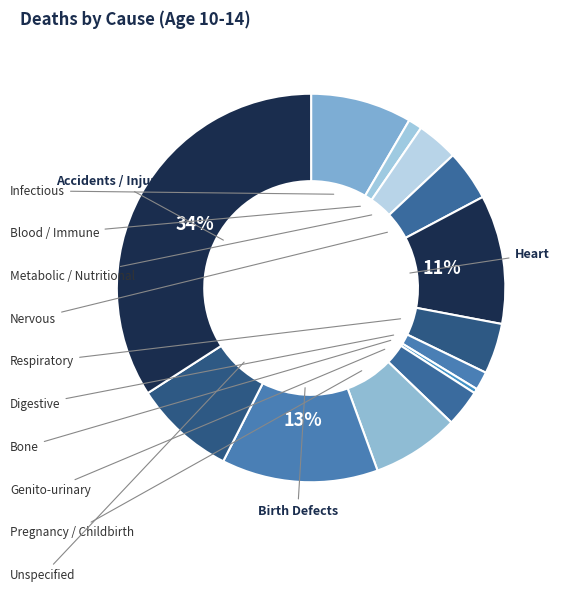

How many segments does this pie chart have?

13